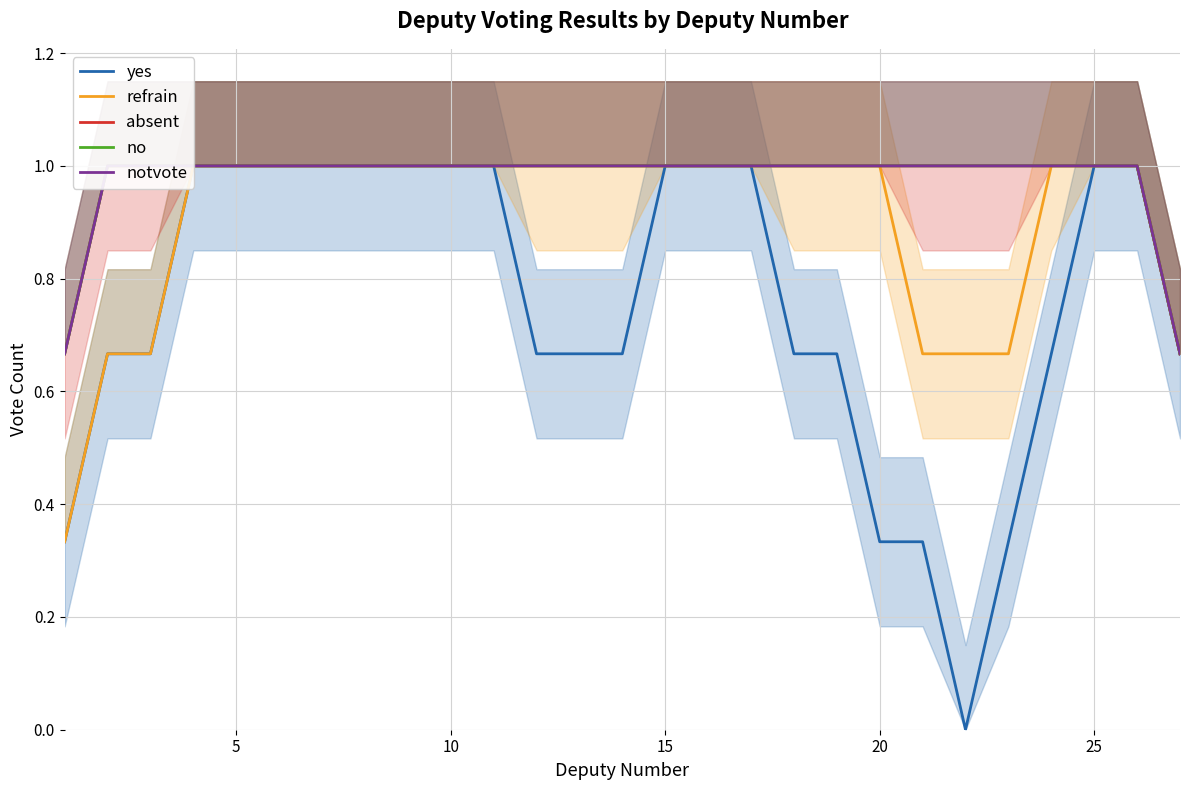

The notvote series shows 1.7 at 7. True or false?

False